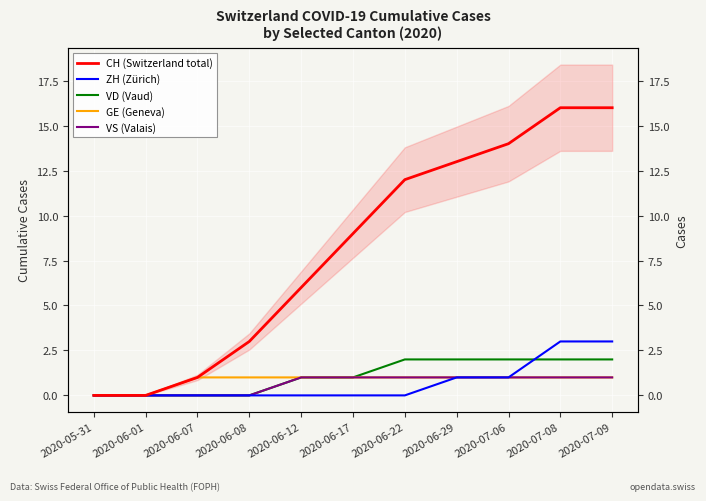

True or false: CH (Switzerland total) and VD (Vaud) intersect in this chart.

False